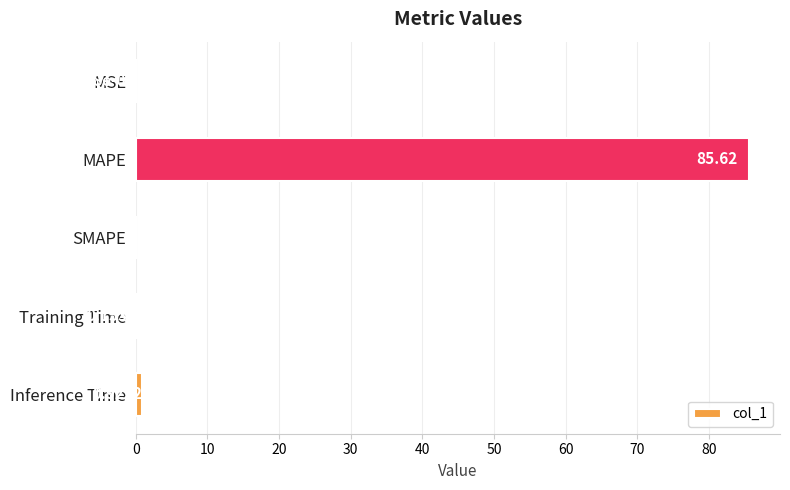

What is the greatest value displayed?

85.6